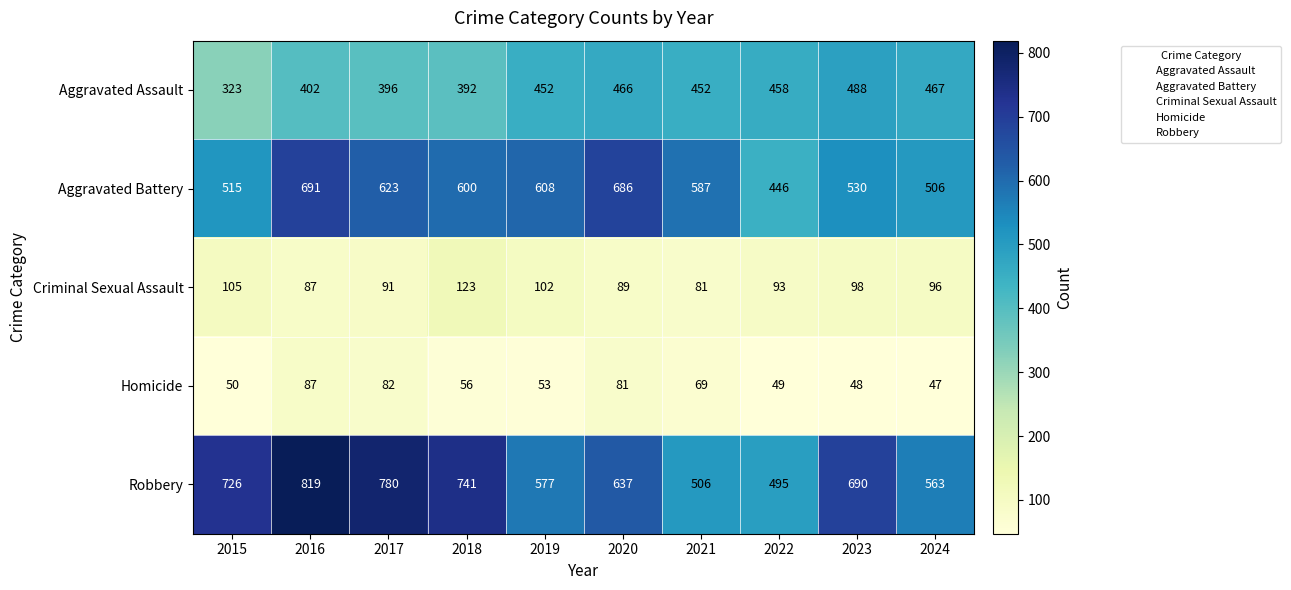

The Criminal Sexual Assault series shows 96 at 2024. True or false?

True